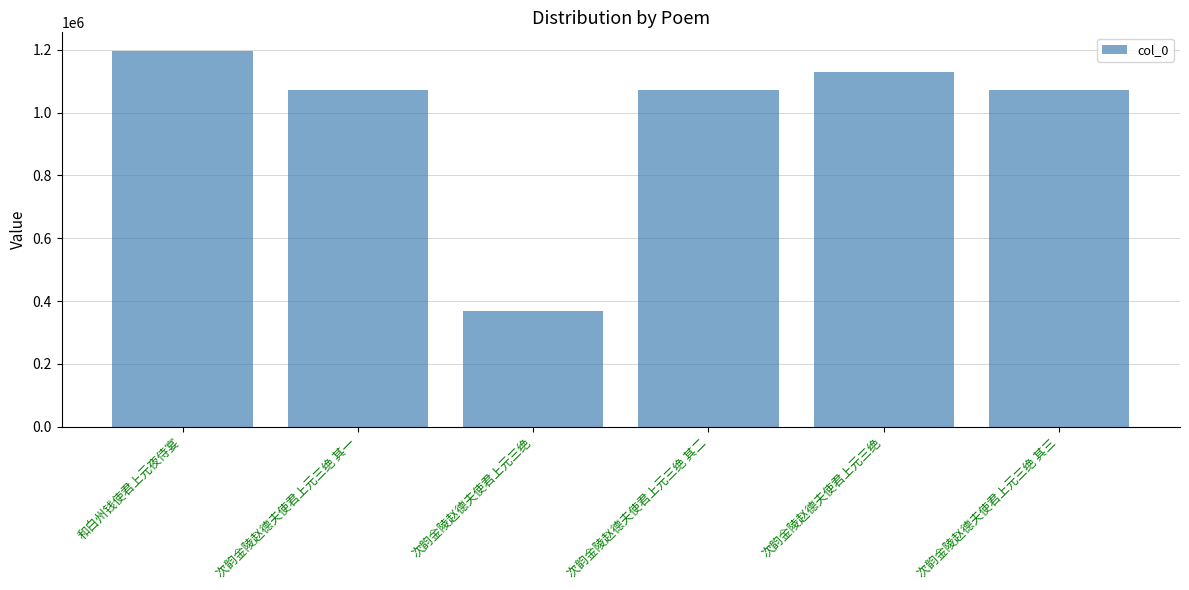

Rank the categories by value from highest to lowest.

和白州钱使君上元夜侍宴, 次韵金陵赵德夫使君上元三绝, 次韵金陵赵德夫使君上元三绝 其三, 次韵金陵赵德夫使君上元三绝 其二, 次韵金陵赵德夫使君上元三绝 其一, 次韵金陵赵德夫使君上元三绝